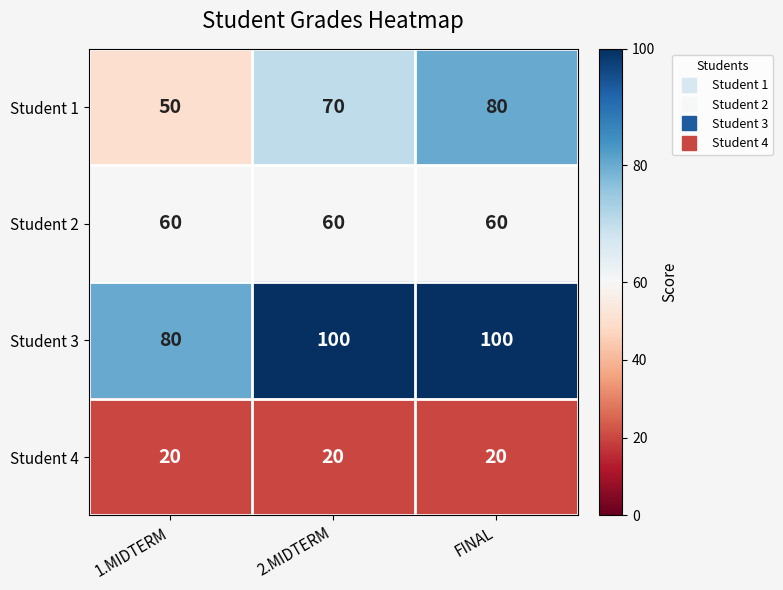

How many Student 1 values are between 50 and 80?

3